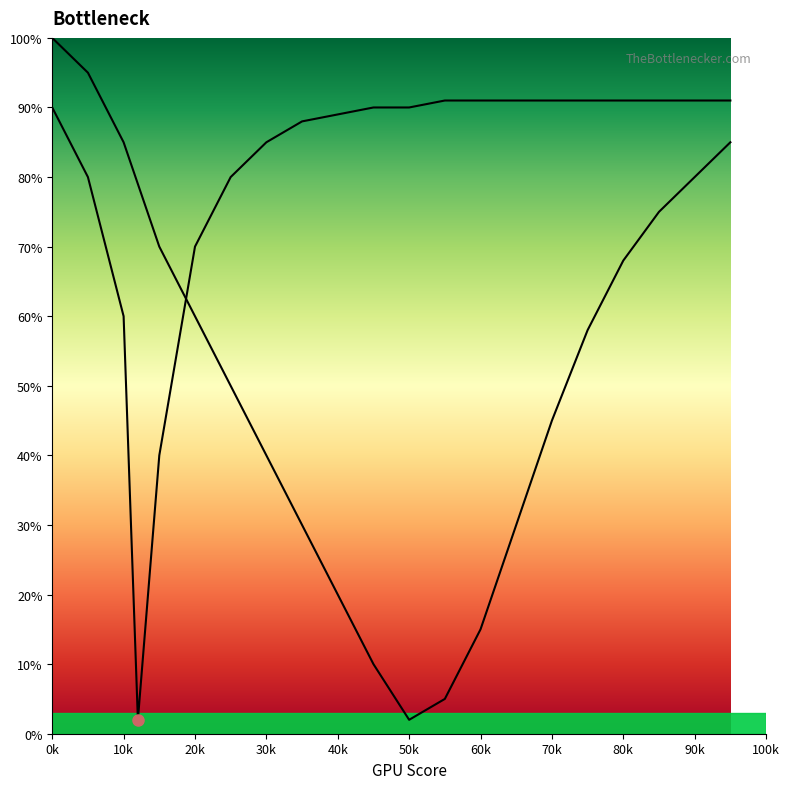

Which has a higher value, 80 or 75?

80